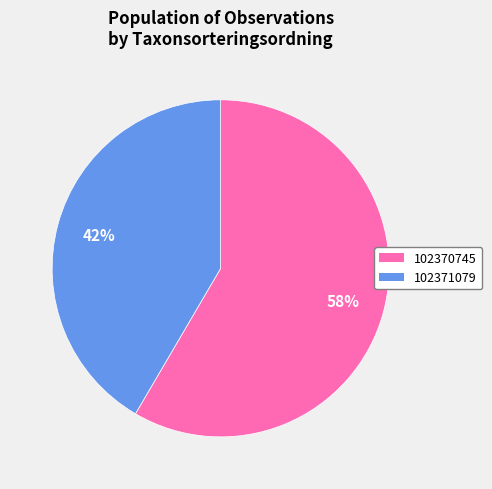

How many slices are in this pie chart?

2